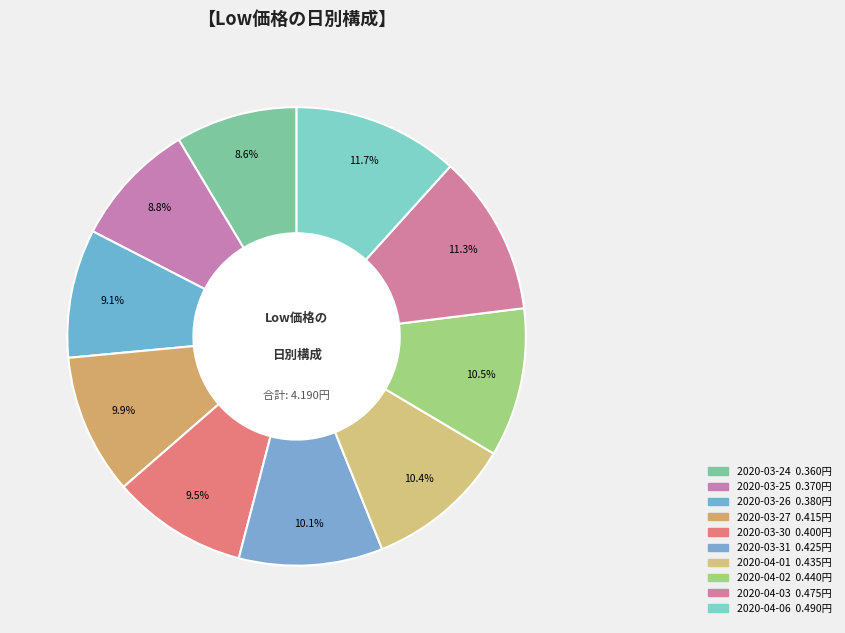

True or false: 2020-04-02 accounts for 16% of the total.

False